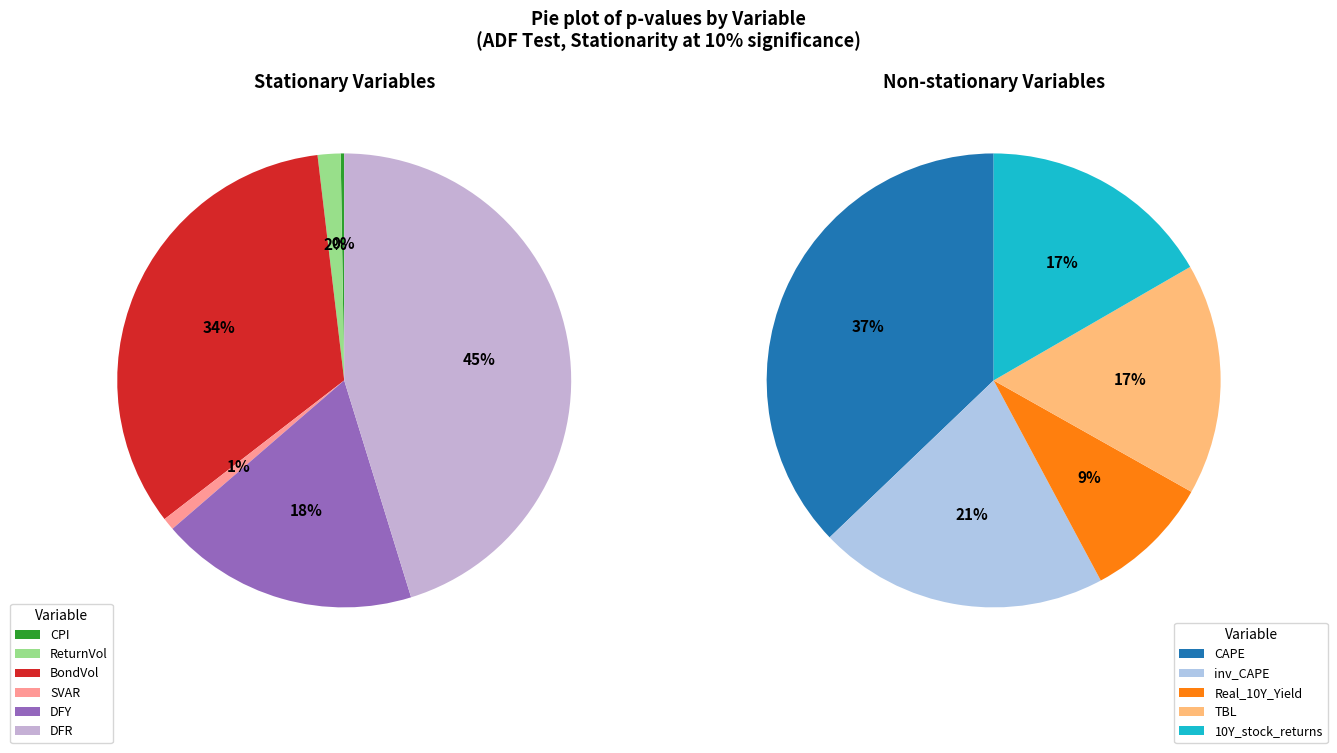

What is the largest slice in the pie chart?

CAPE